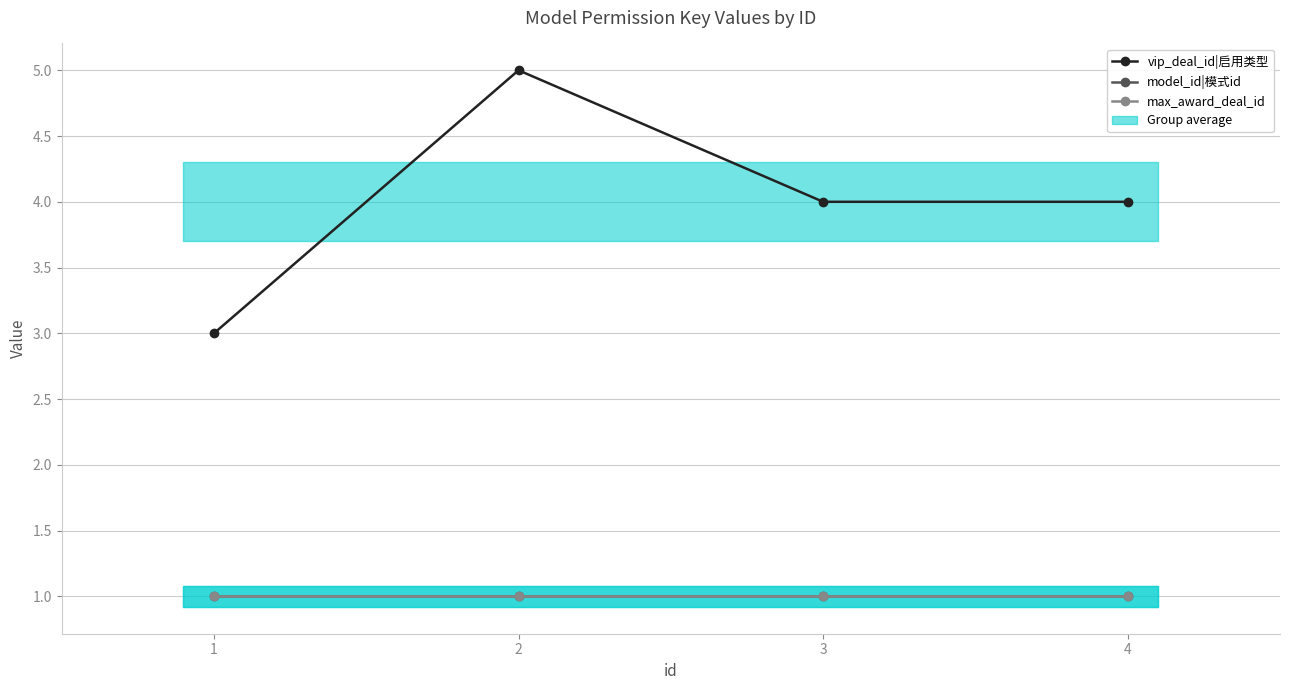

What is the sum of all model_id|模式id values?

4